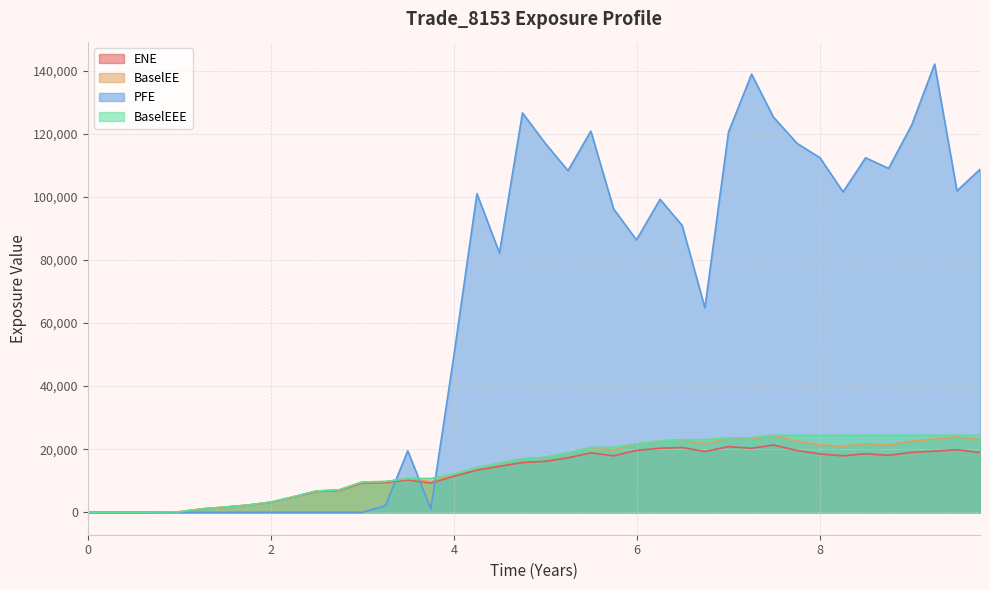

At which category is the sum across all series the highest?

9.25205